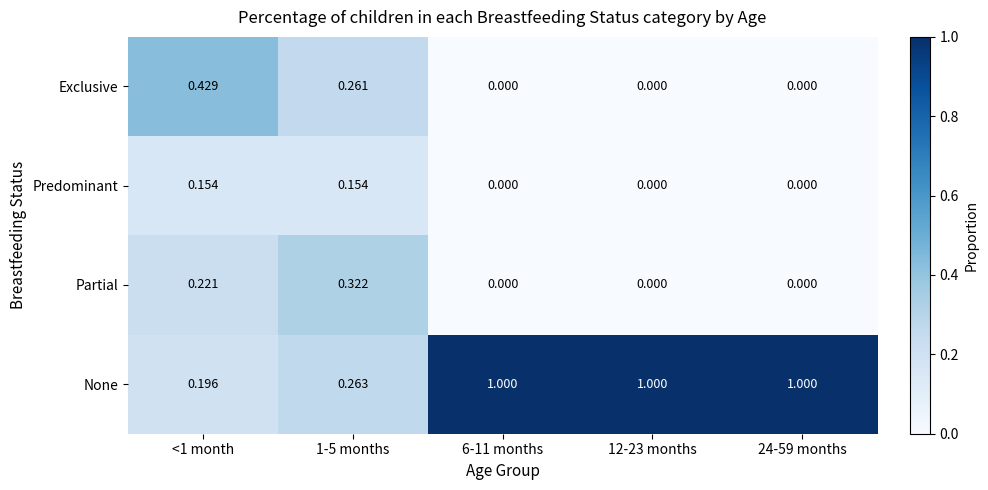

Which series has the widest spread of values?

None